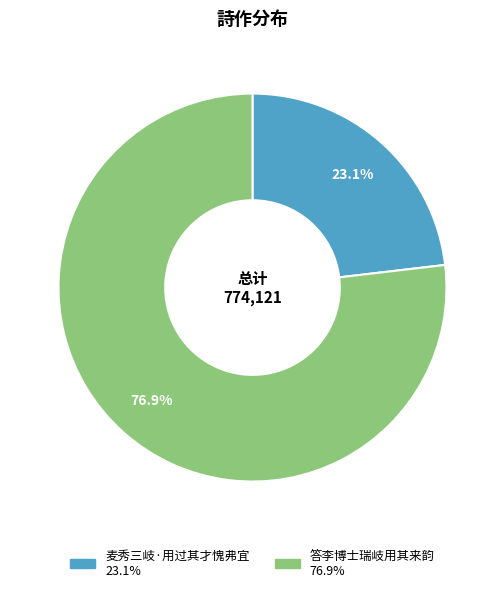

True or false: 麦秀三岐·用过其才愧弗宜 accounts for 23% of the total.

True